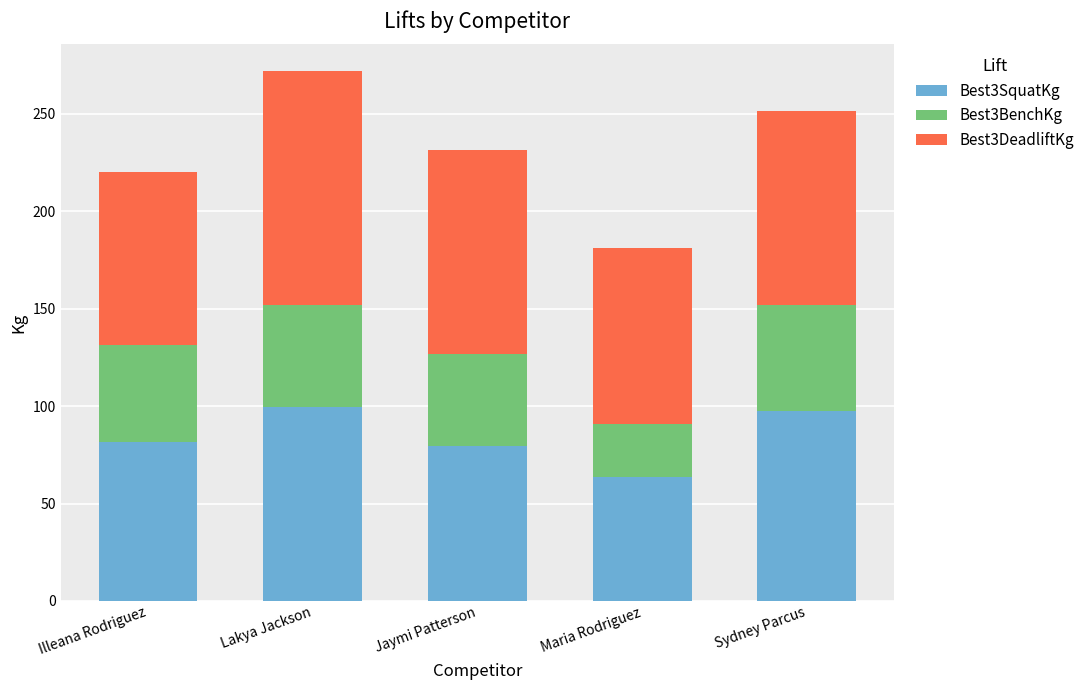

At which category is the sum across all series the highest?

Lakya Jackson